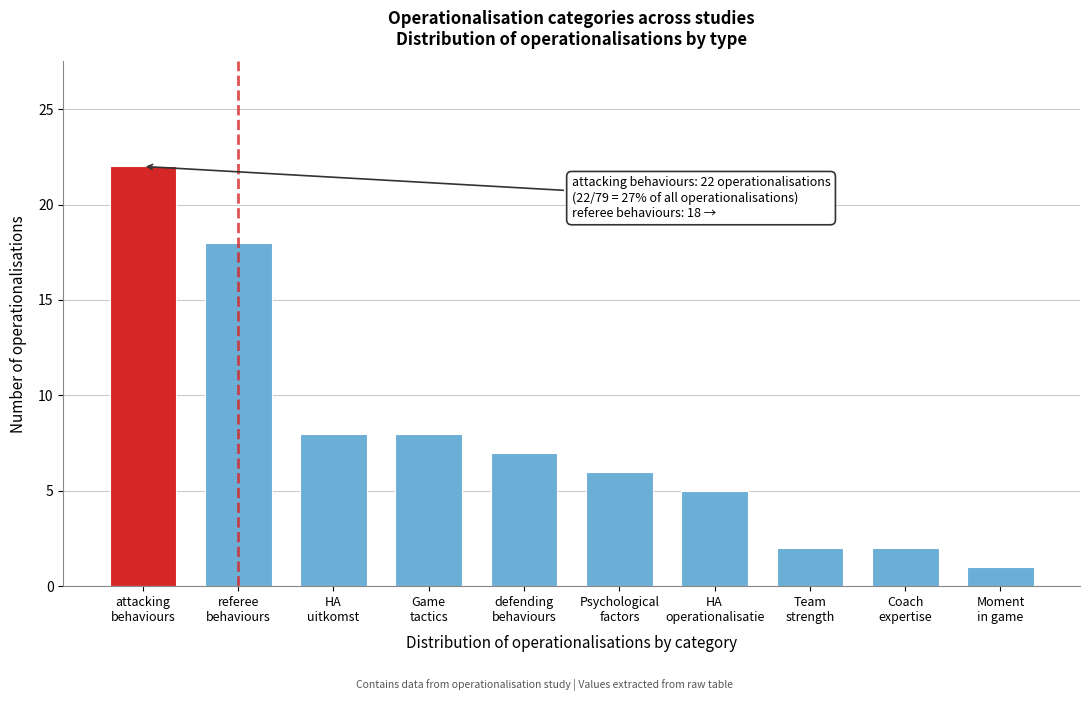

Reading left to right, what are all the values shown in this chart?

22	18	8	8	7	6	5	2	2	1